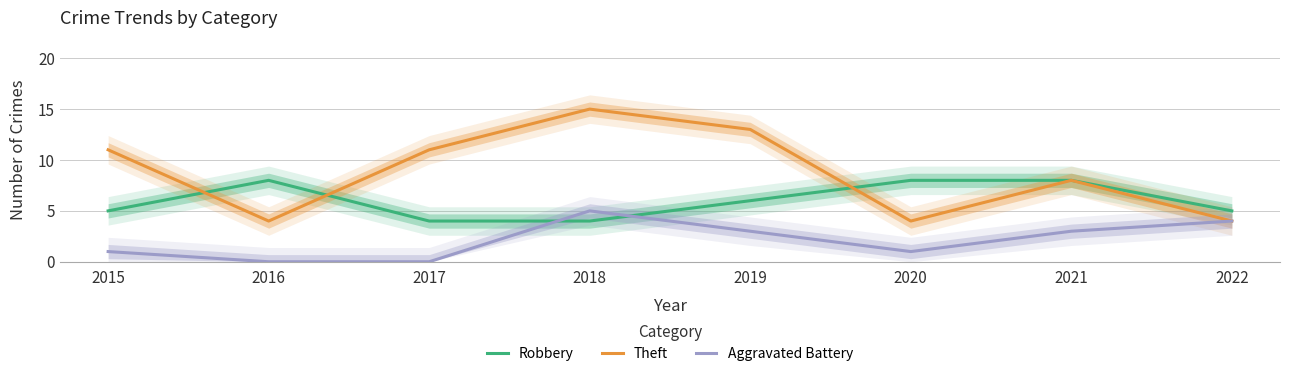

What is the difference between the second highest and minimum values in the Robbery series?

4